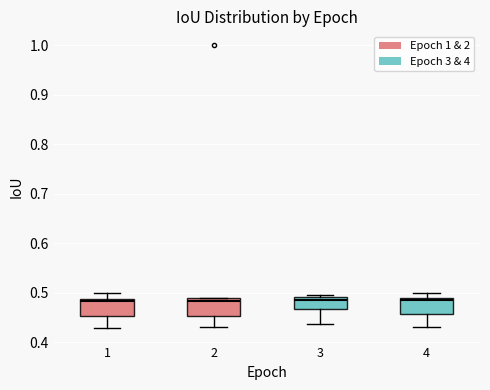

Reading left to right, read every box against the y-axis: the position of its median line, the range the box covers, and the ends of its whiskers. The values are not printed on the chart, so give them approximately, as read against the axis.

1: median 0.48, box 0.45 to 0.49, whiskers 0.43 to 0.50
2: median 0.48, box 0.45 to 0.49, whiskers 0.43 to 0.49
3: median 0.49 (just below the box's upper edge), box 0.47 to 0.49, whiskers 0.44 to 0.50
4: median 0.49 (just below the box's upper edge), box 0.46 to 0.49, whiskers 0.43 to 0.50